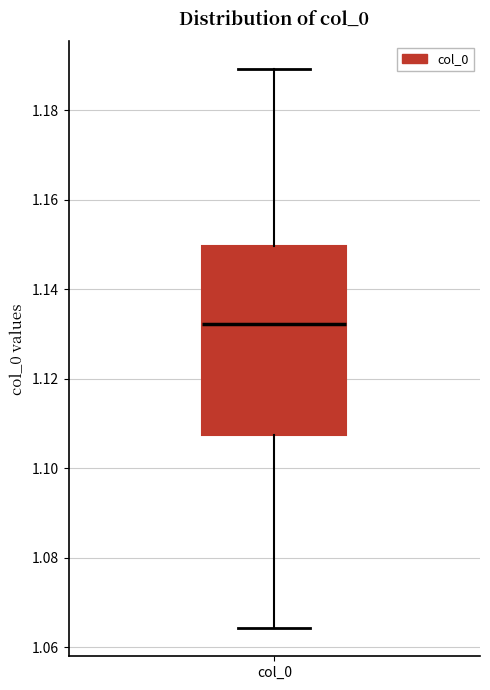

Read this box plot against the y-axis: the position of the median line, the range covered by the box, and the ends of both whiskers. The values are not printed on the chart, so give them approximately, as read against the axis.

median 1.132, box 1.108 to 1.150, whiskers 1.064 to 1.190